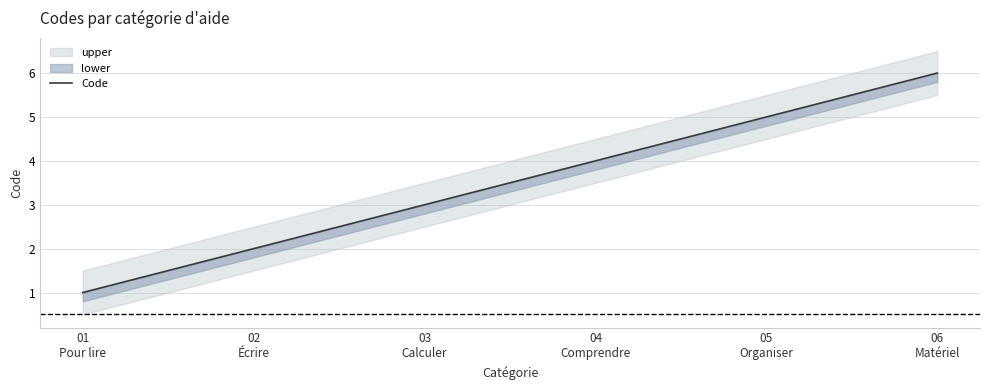

At which label does the data first exceed 4?

05
Organiser